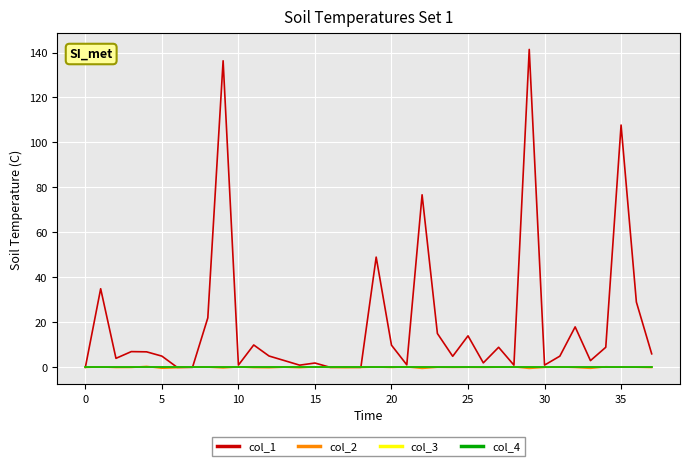

Reading left to right, what are all the values shown in this chart?

col_1: 0.0	35.0	4.0	7.0	6.9	5.0	0.0	0.0	22.0	136.3	1.0	10.0	5.0	3.0	1.0	1.9	0.0	0.1	0.0	49.0	9.9	1.1	76.7	15.1	4.9	14.0	2.0	8.9	1.0	141.4	1.0	5.0	18.0	3.0	8.9	107.8	29.0	6.0
col_2: 0.0	0.2	-0.1	-0.0	0.4	-0.4	-0.1	0.1	0.1	-0.2	0.2	-0.1	-0.2	0.1	-0.1	0.2	0.0	-0.1	-0.0	0.2	-0.0	0.2	-0.5	0.1	0.0	0.1	0.0	0.1	0.3	-0.5	0.0	0.2	-0.0	-0.4	0.3	0.1	0.1	-0.1
col_3: 0.0	0.0	0.0	0.0	0.0	0.0	0.0	0.0	0.0	0.0	0.0	0.0	0.0	0.0	0.0	0.0	0.0	0.0	0.0	0.0	0.0	0.0	0.0	0.0	0.0	0.0	0.0	0.0	0.0	0.0	0.0	0.0	0.0	0.0	0.0	0.0	0.0	0.0
col_4: 0.0	0.0	0.0	0.0	0.0	0.0	0.0	0.0	0.0	0.0	0.0	0.0	0.0	0.0	0.0	0.0	0.0	0.0	0.0	0.0	0.0	0.0	0.0	0.0	0.0	0.0	0.0	0.0	0.0	0.0	0.0	0.0	0.0	0.0	0.0	0.0	0.0	0.0